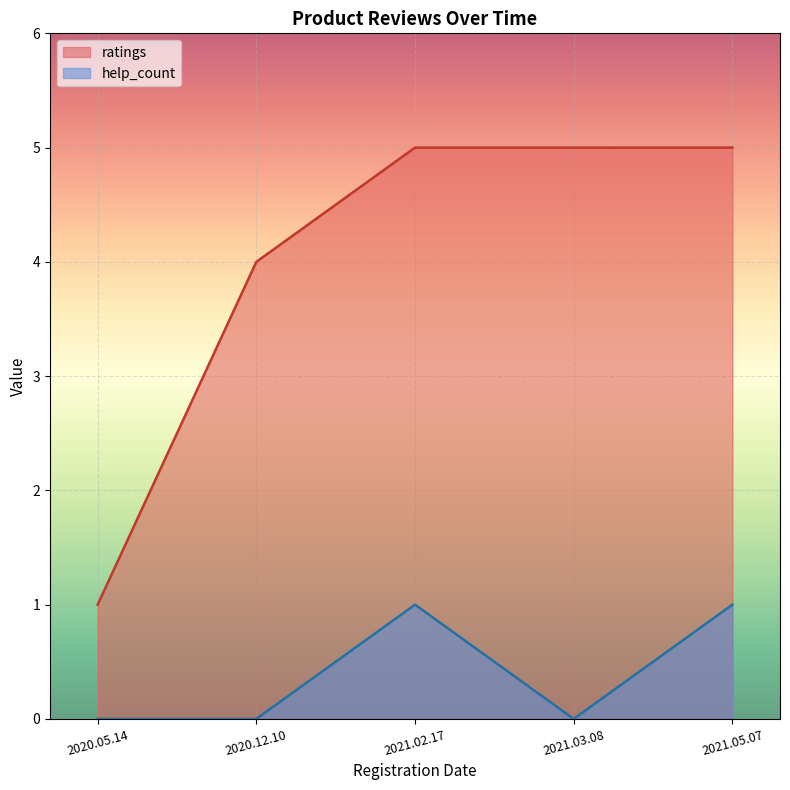

How many lines are shown in the chart?

2